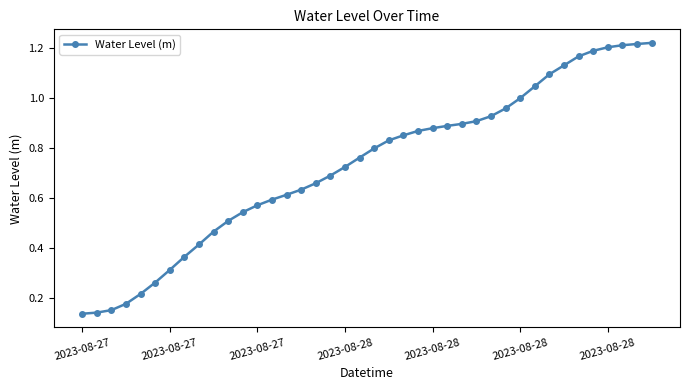

What is the sum of all values?

29.2